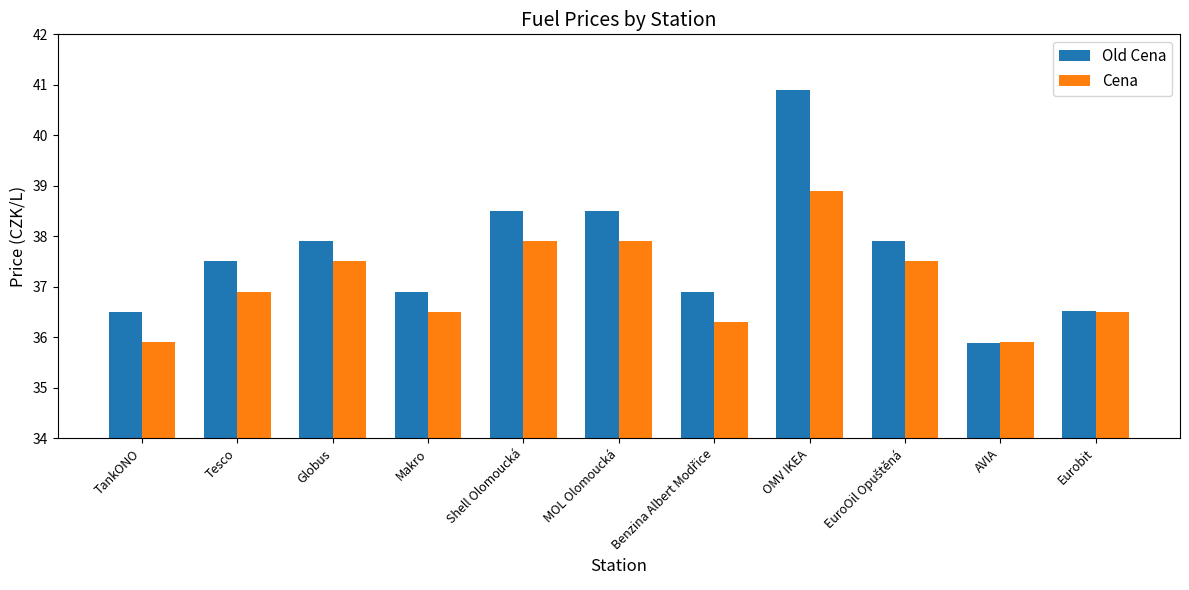

Which category has the highest value across all series?

OMV IKEA